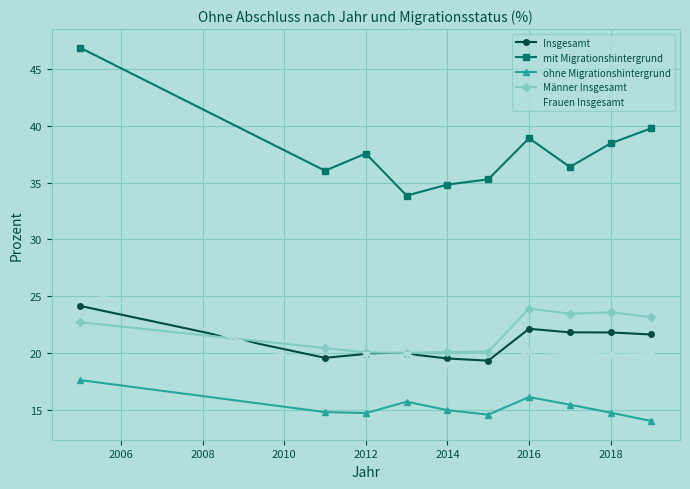

What is the lowest value of the Männer Insgesamt series?

20.0